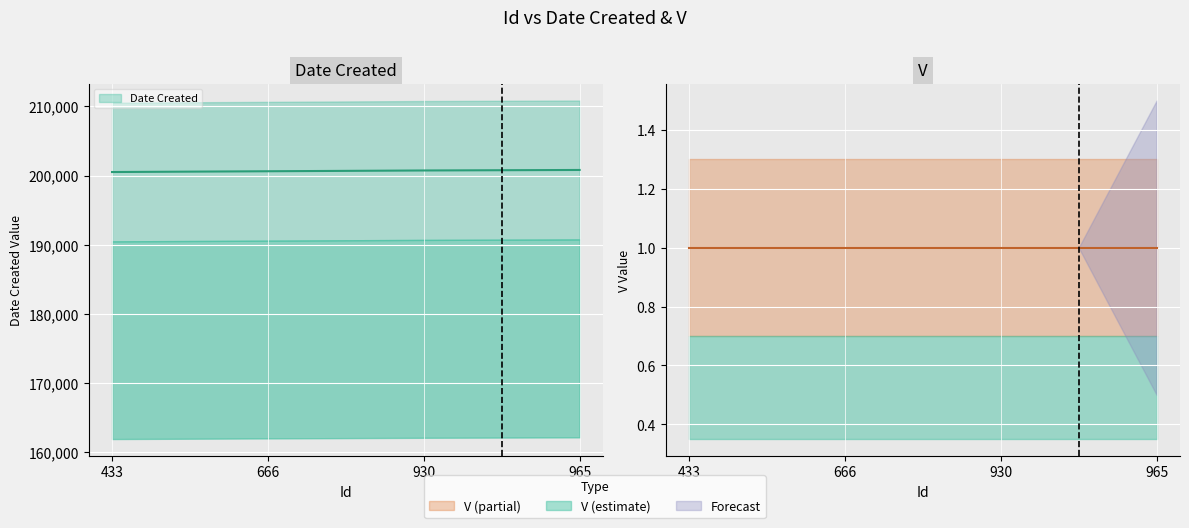

What is the minimum value shown in the chart?

200504